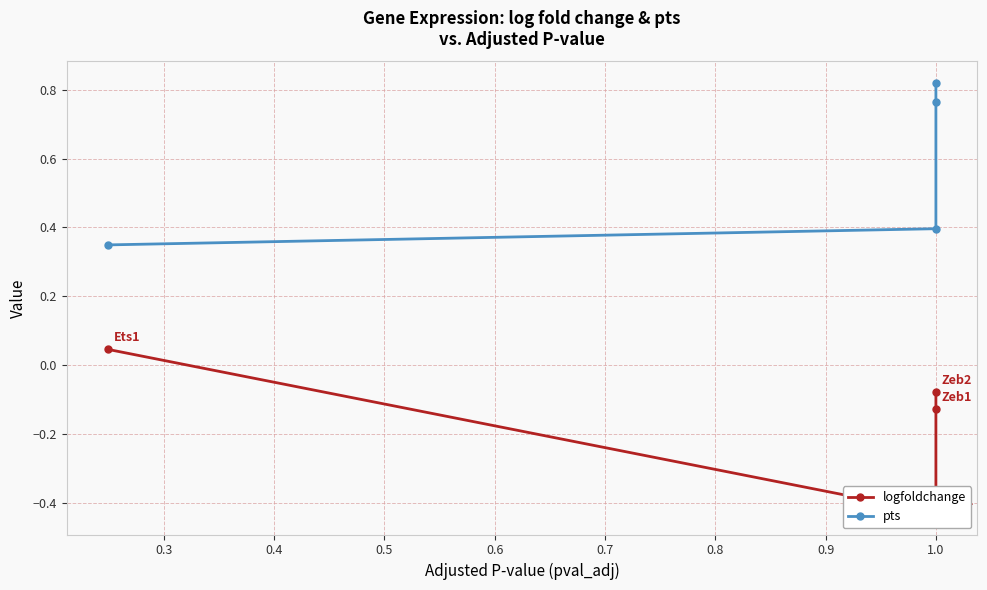

The value of logfoldchange at 1.0 is -0.1. True or false?

False